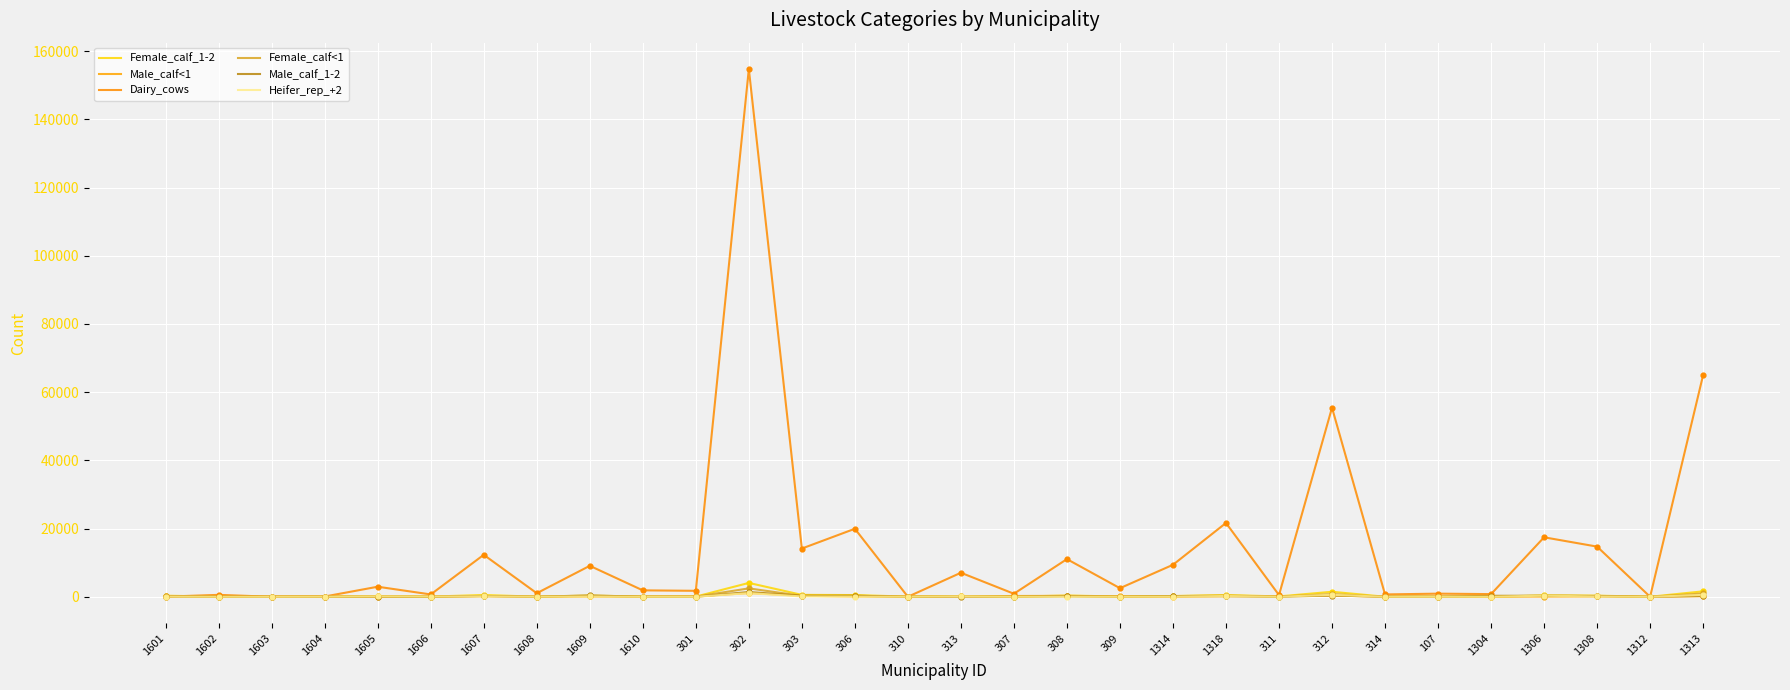

At how many categories does at least one series exceed 99626?

1